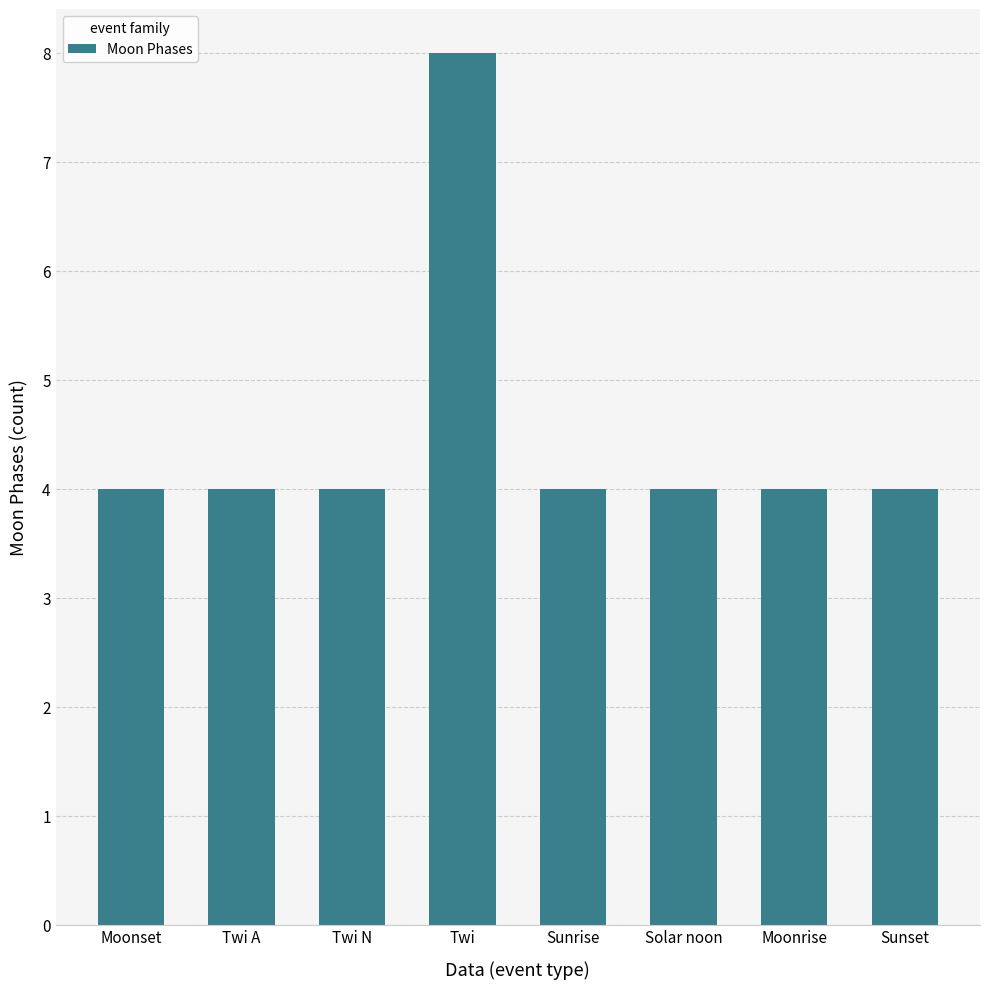

What position from the right is Twi A?

7